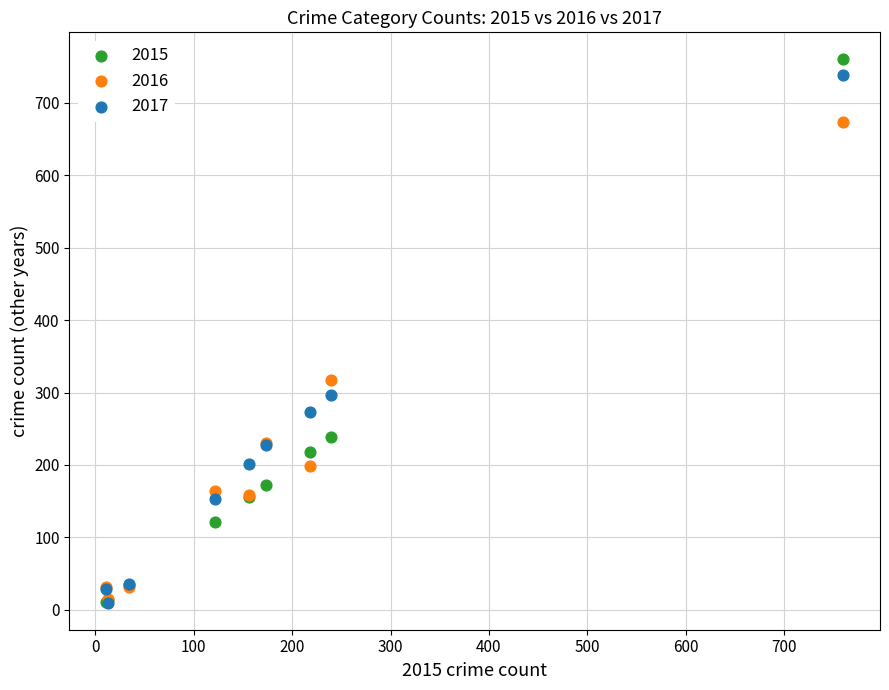

What are all the series names shown in the legend?

2015, 2016, 2017